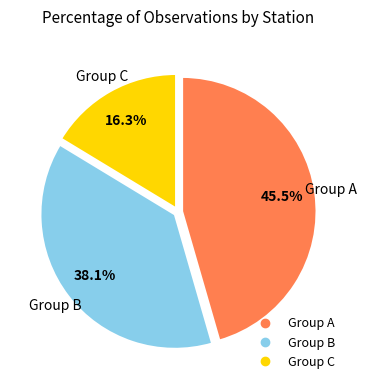

Is there a majority slice in this chart?

No